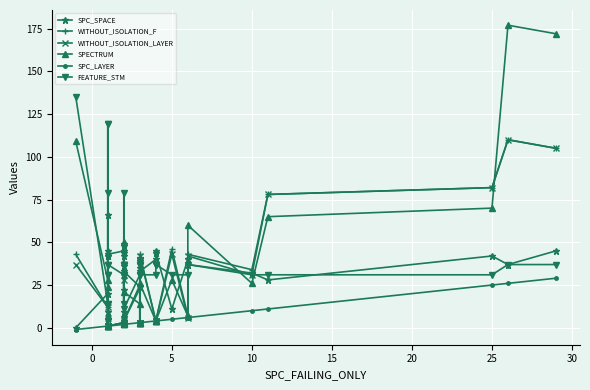

What is the total value across all series at 10?

107